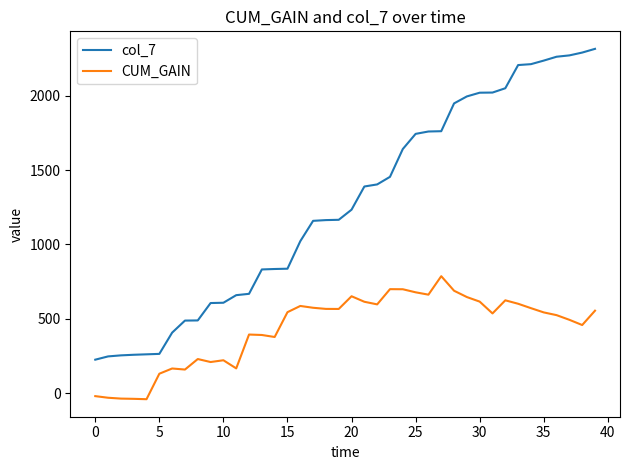

What is the greatest value displayed?

2316.0